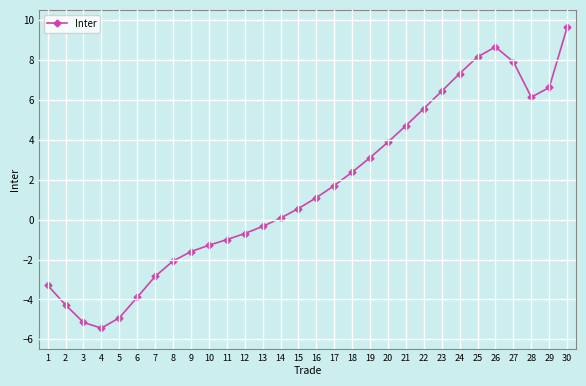

What is the change in value from 19 to 22?

+2.5